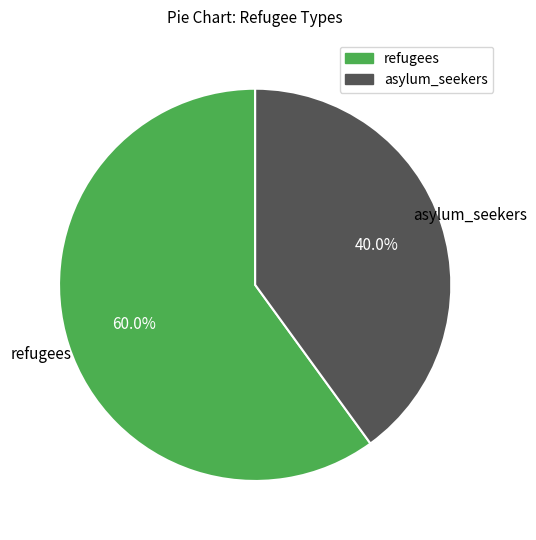

Does any single category account for the majority?

Yes